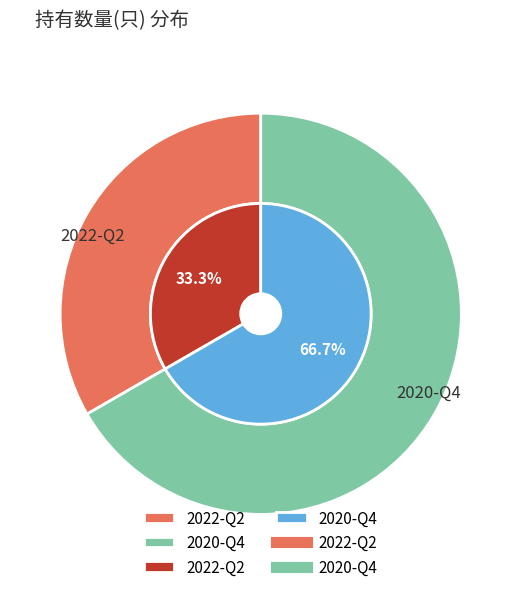

To the nearest percent, what is the combined percentage of 2020-Q4 and 2022-Q2?

100%